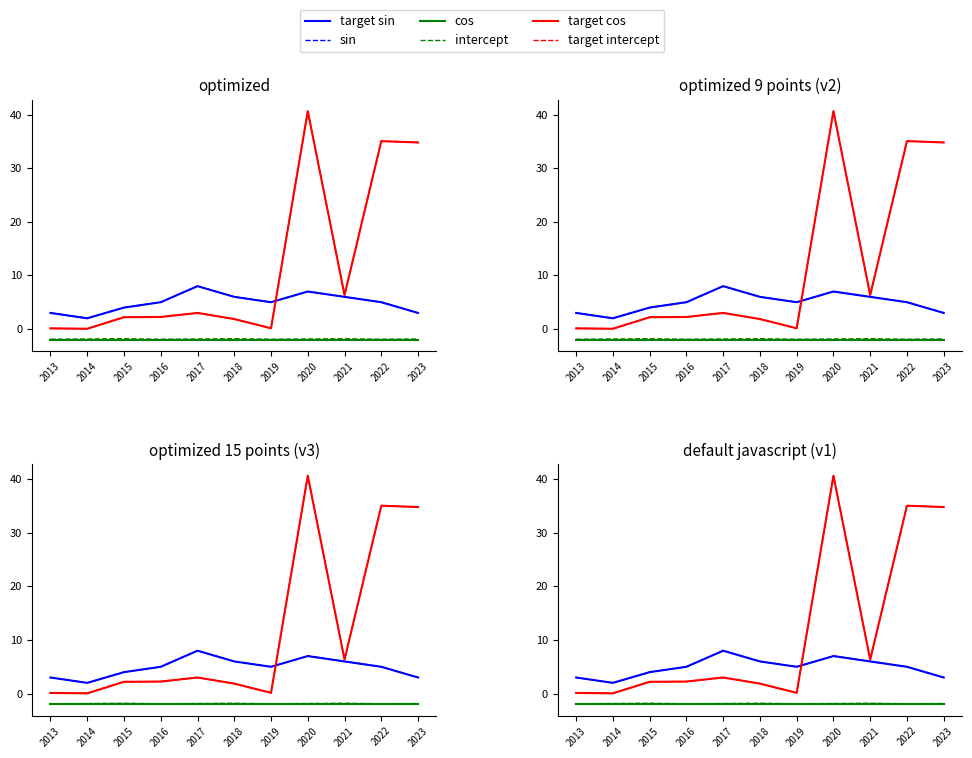

The Número de Proyectos series shows 3.0 at 2023. True or false?

True